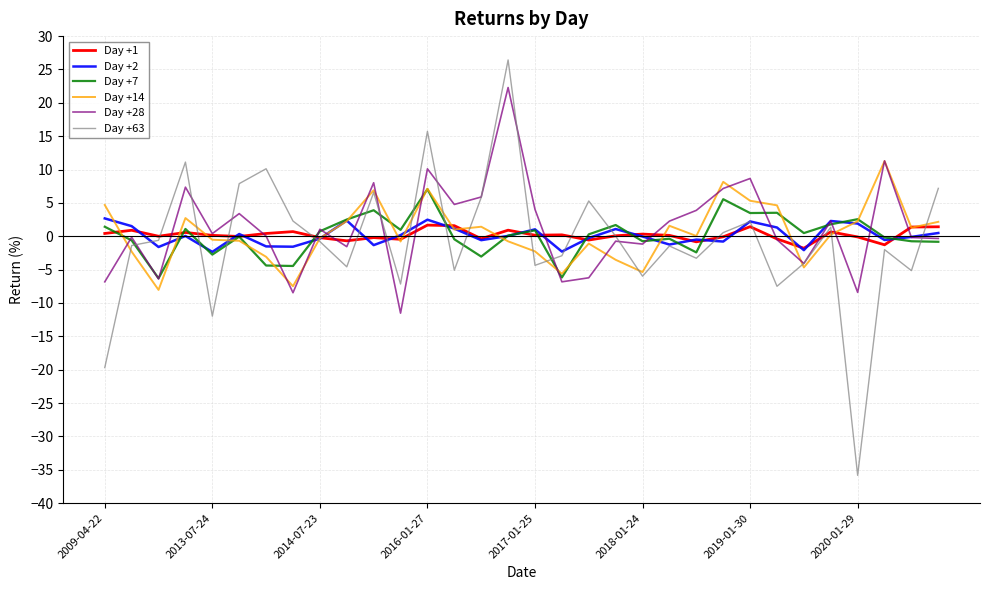

What is the minimum value for Day +1?

-1.8